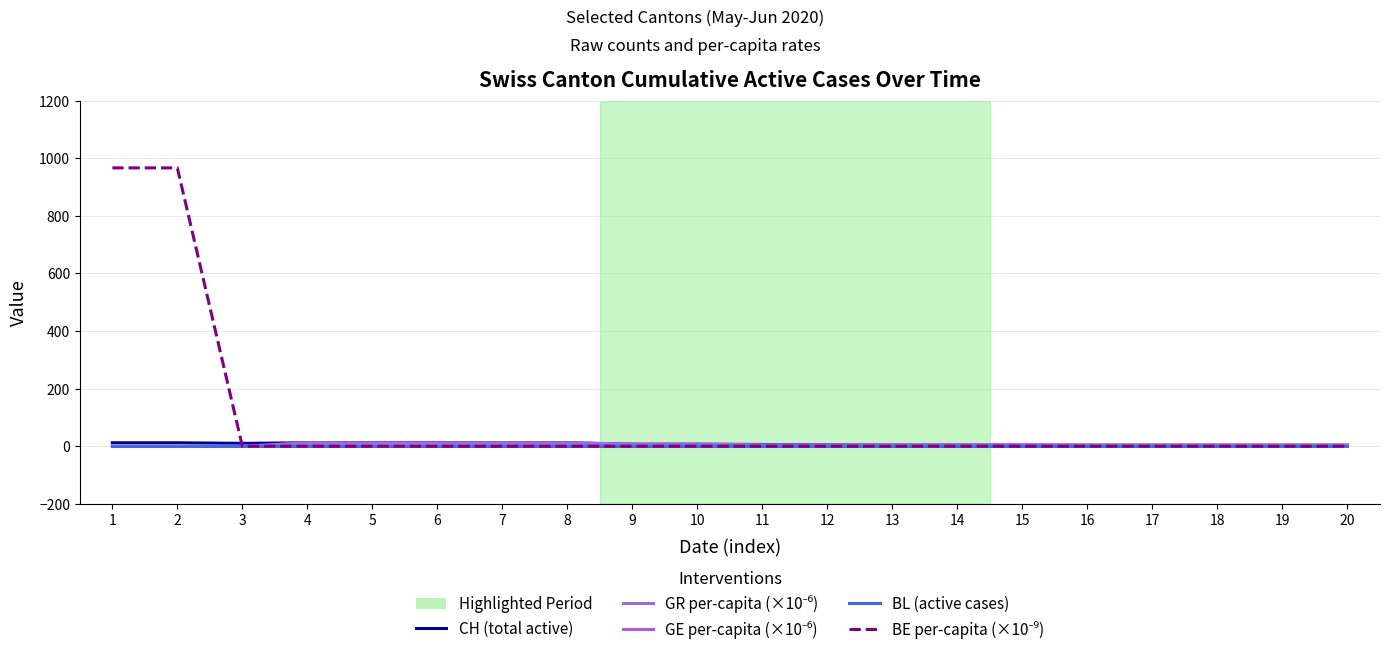

True or false: CH (total active) and GE per-capita (×10⁻⁶) intersect in this chart.

False